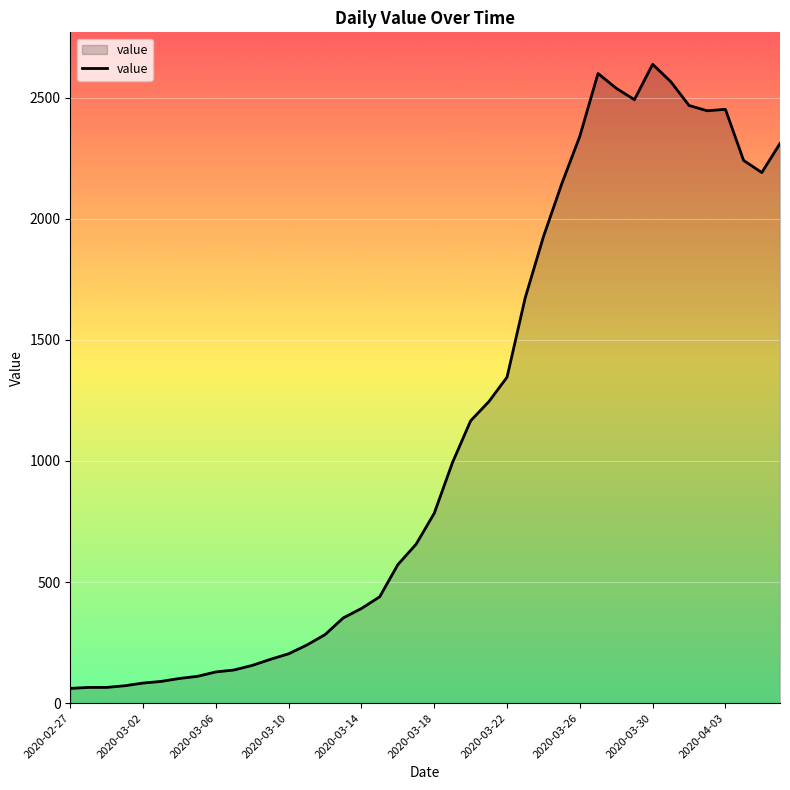

What is the minimum value shown in the chart?

61